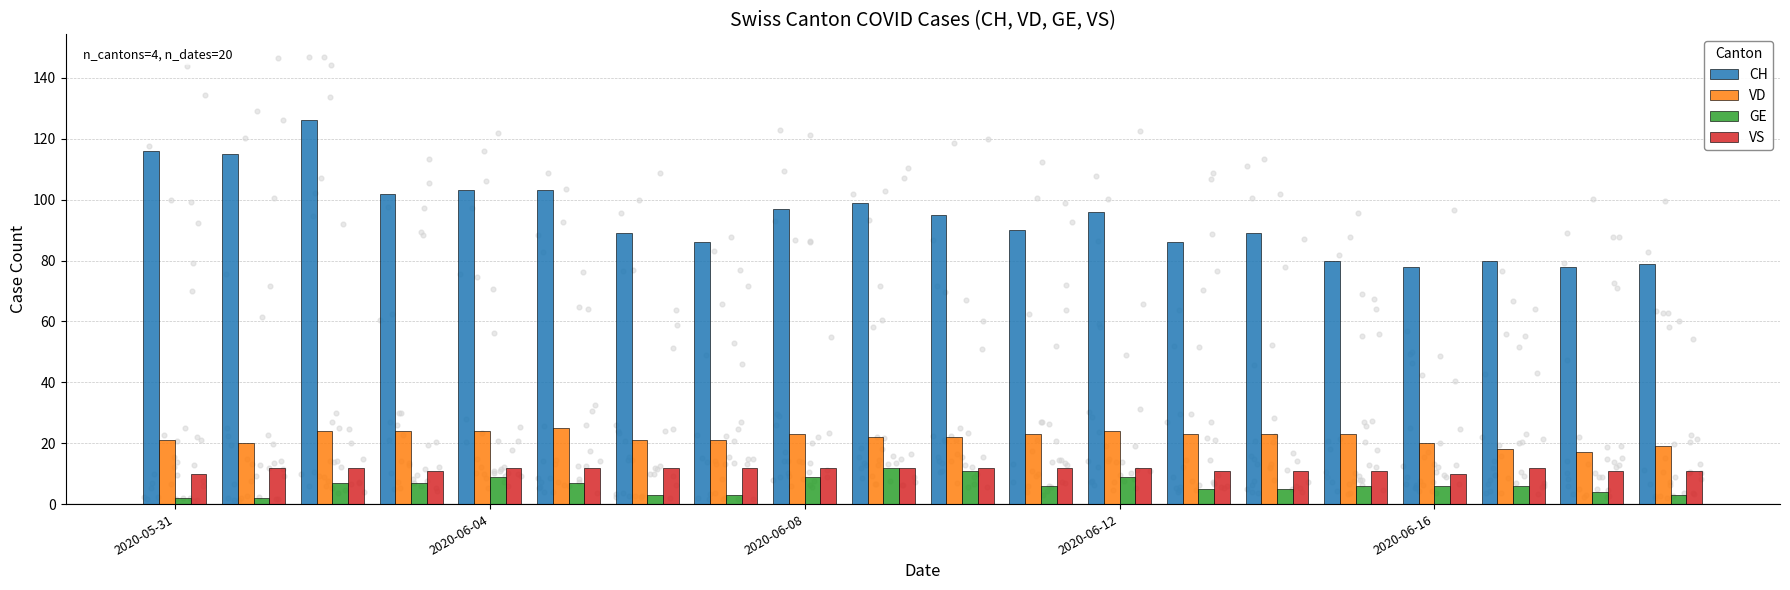

At how many categories does at least one series exceed 47?

20